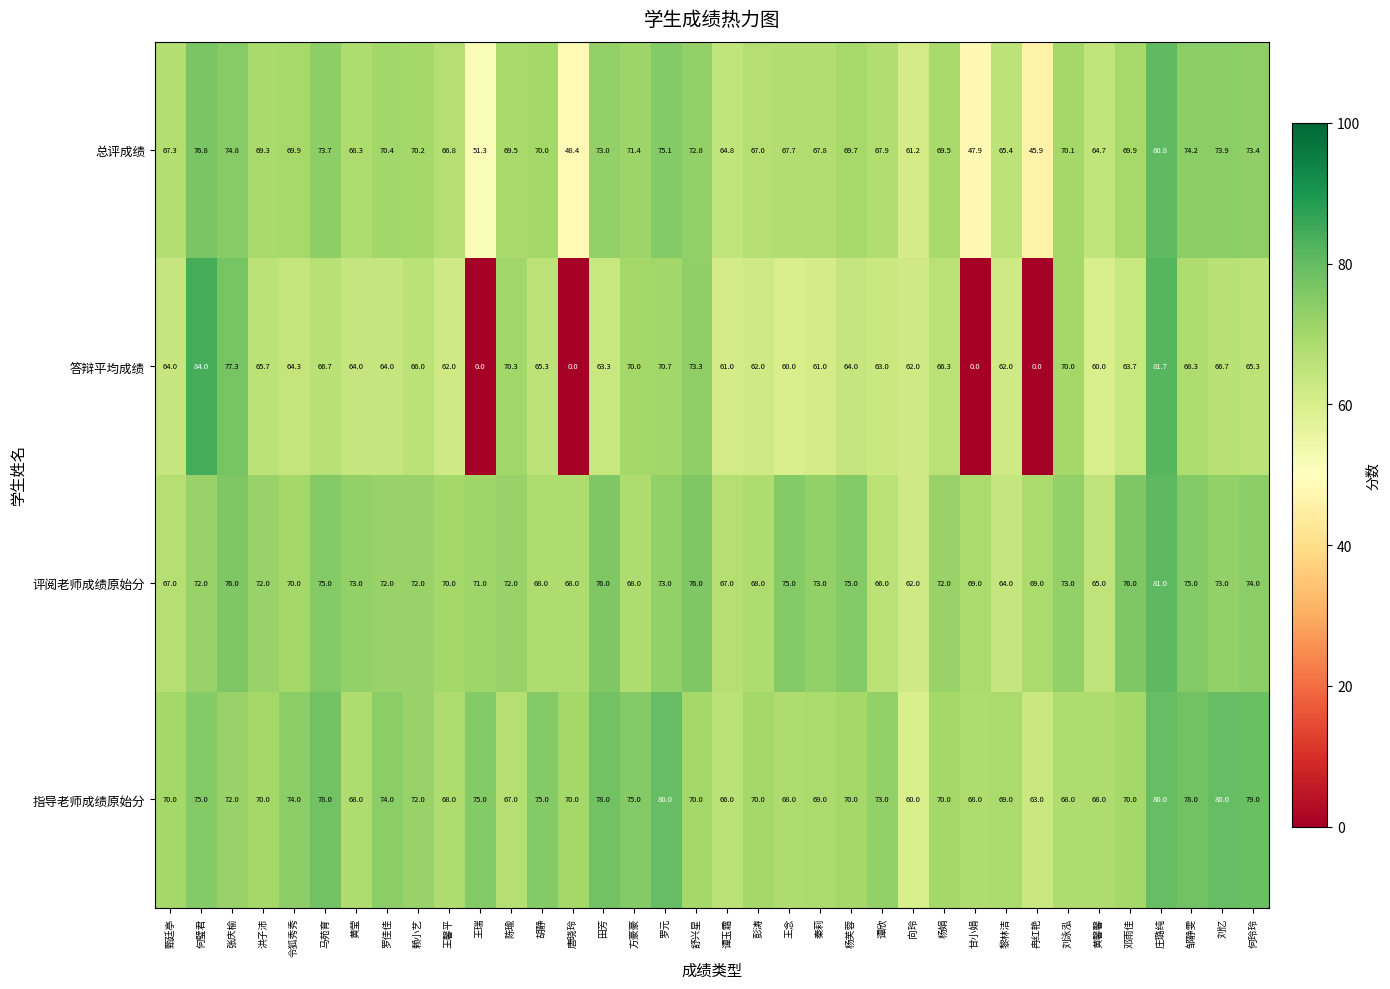

What is the difference between the highest and lowest values at 舒兴星?

6.0